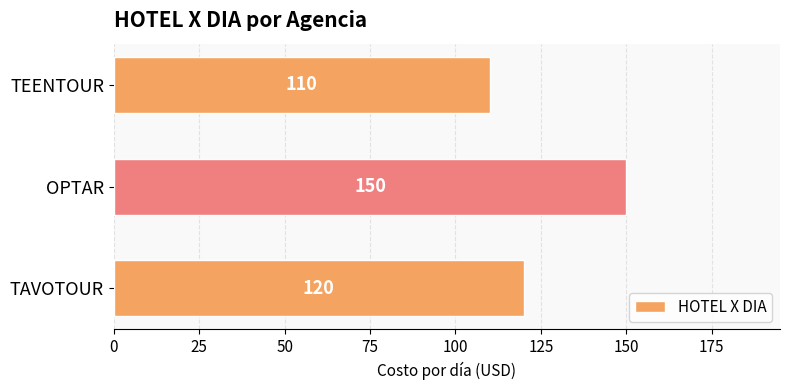

Rank the categories by value from lowest to highest.

TEENTOUR, TAVOTOUR, OPTAR